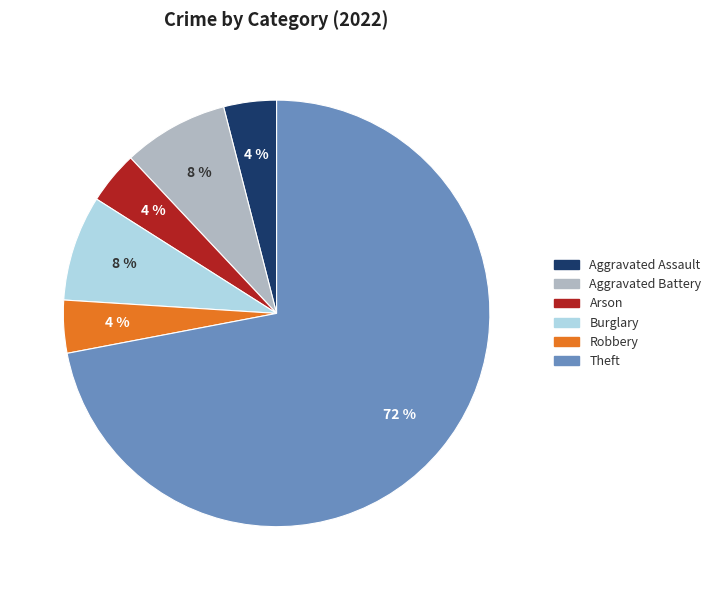

Is there any slice that represents more than half of the pie?

Yes